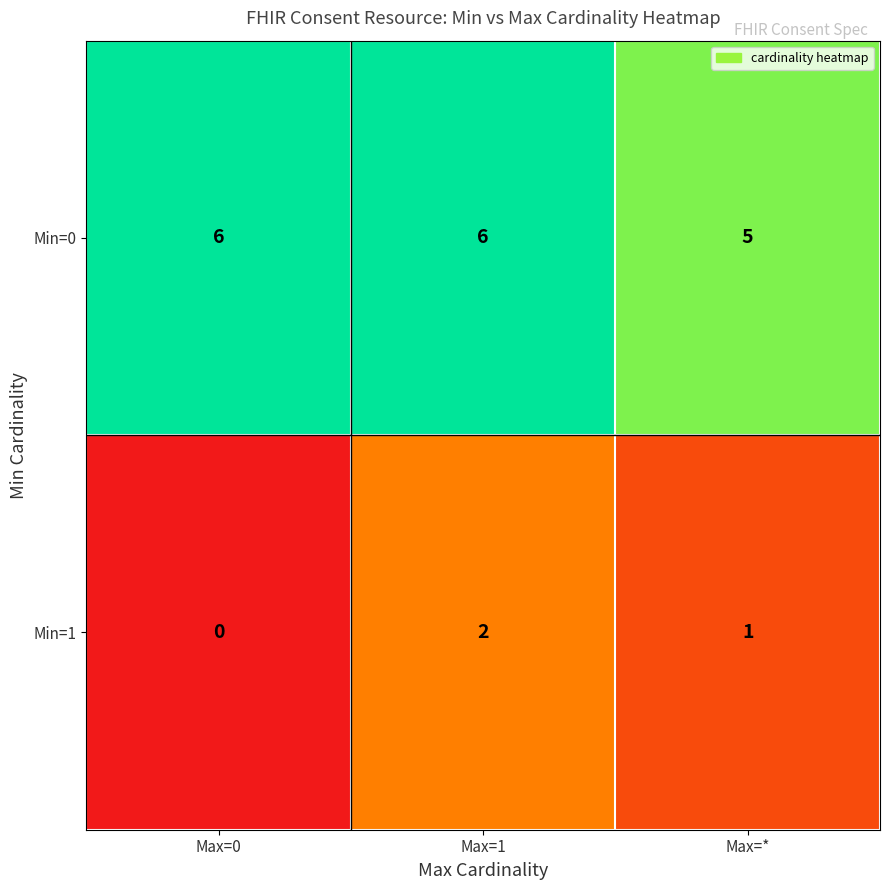

Is it true that Min=0 equals 6 at Max=0?

True